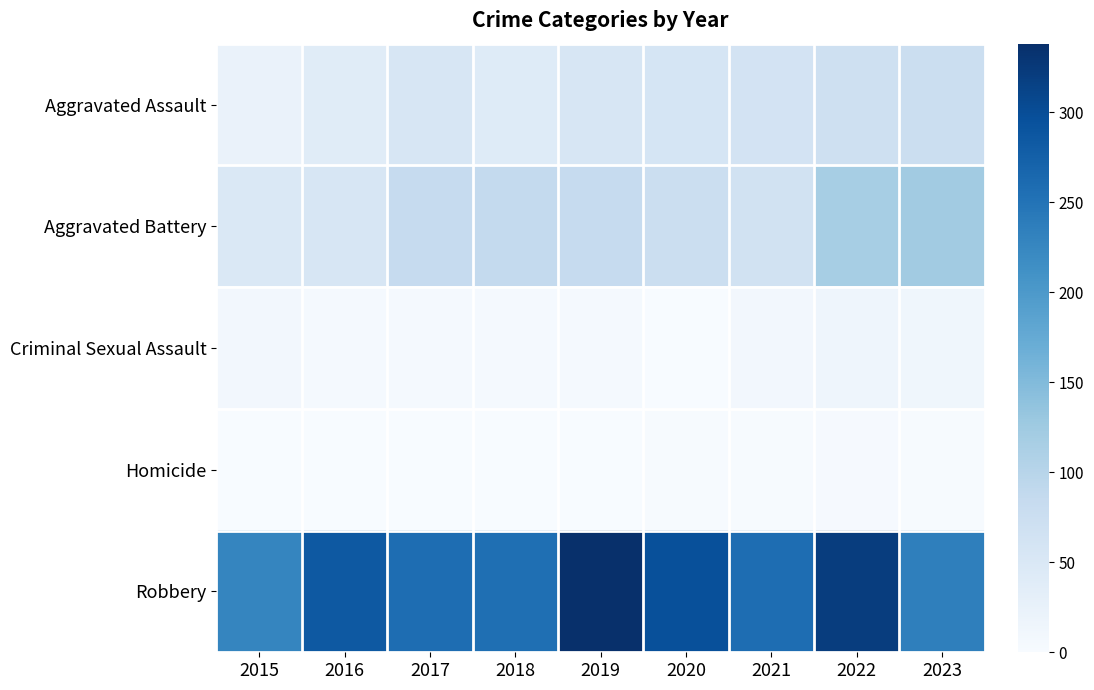

Rank the series by their maximum value, from lowest to highest.

Homicide, Criminal Sexual Assault, Aggravated Assault, Aggravated Battery, Robbery